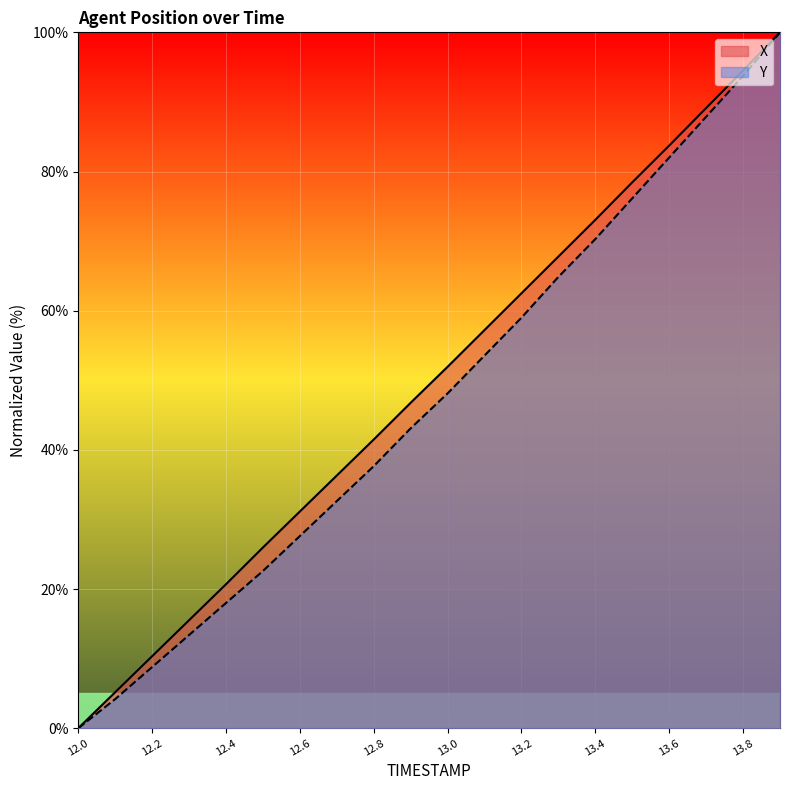

Reading right to left, what are all the values shown in this chart?

X: 13.9=100.0	13.8=94.5	13.7=89.1	13.6=83.7	13.5=78.4	13.4=73.1	13.3=67.8	13.2=62.5	13.1=57.2	13.0=51.9	12.9=46.8	12.8=41.5	12.7=36.3	12.6=31.1	12.5=26.0	12.4=20.7	12.3=15.5	12.2=10.3	12.1=5.2	12.0=0.0
Y: 13.9=100.0	13.8=93.7	13.7=87.9	13.6=82.0	13.5=76.2	13.4=70.3	13.3=64.9	13.2=59.0	13.1=53.6	13.0=48.1	12.9=43.1	12.8=37.7	12.7=32.6	12.6=27.6	12.5=22.6	12.4=18.0	12.3=13.4	12.2=8.8	12.1=4.2	12.0=0.0